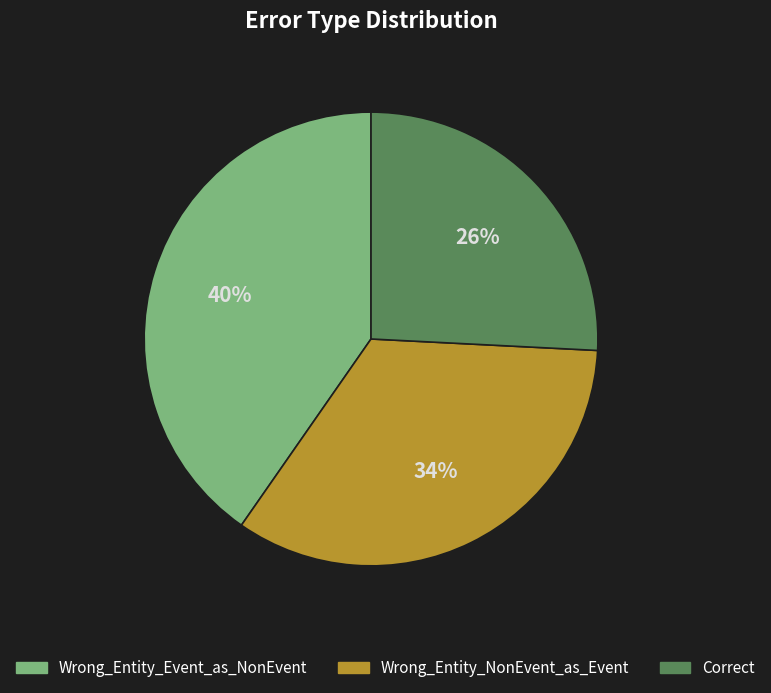

To the nearest percent, what portion does Wrong_Entity_NonEvent_as_Event represent?

34%